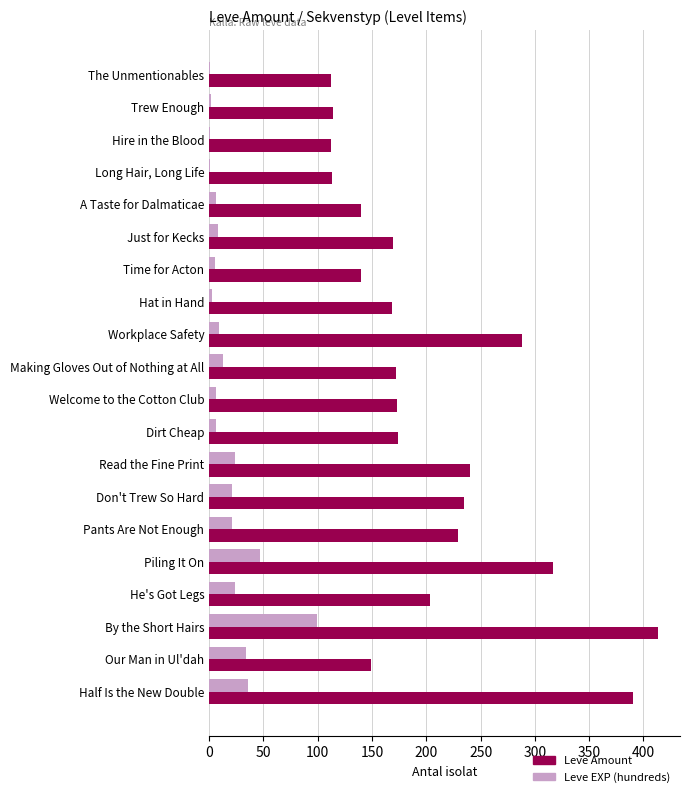

At which label is Leve EXP (hundreds) closest to 50?

Piling It On